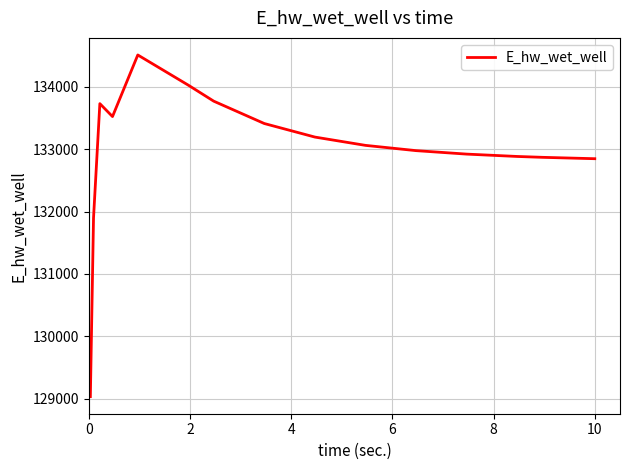

What is the difference between the maximum and minimum values?

5480.0